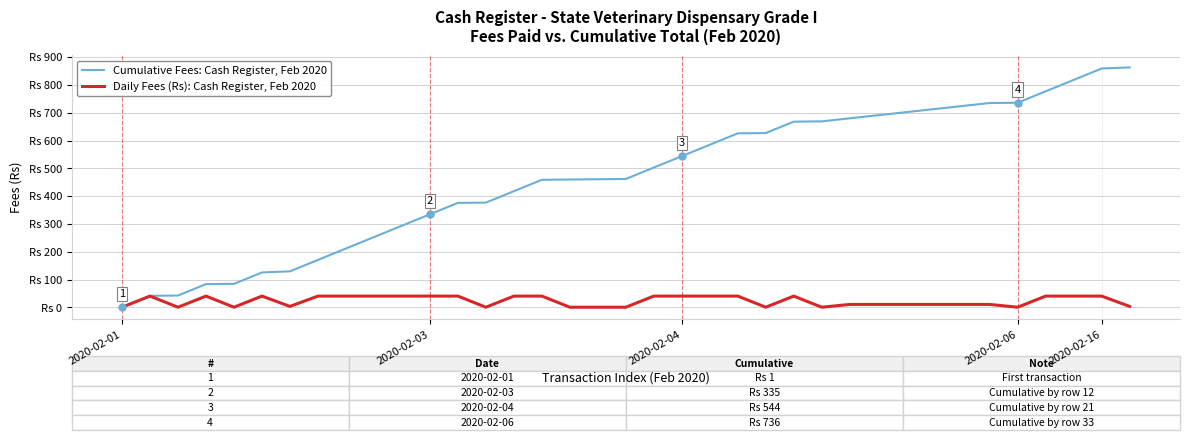

What is the label of the 28th point from the right?

9